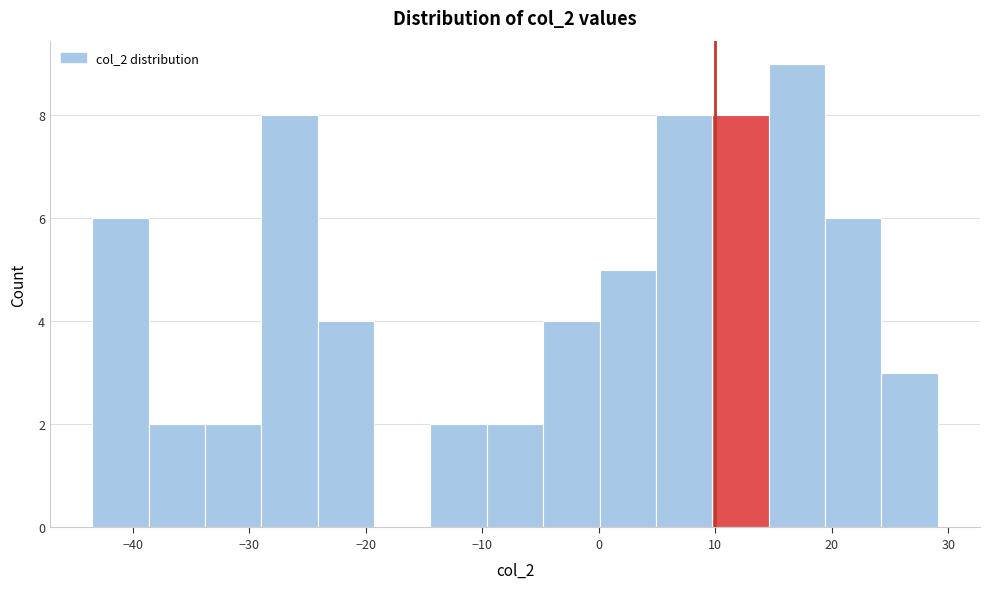

Reading left to right, list every bar in this chart as the range it spans on the x-axis followed by its height. Neither the bar edges nor the heights are printed on the chart, so give them approximately, as read against the axes.

-43 to -39: 6
-39 to -34: 2
-34 to -29: 2
-29 to -24: 8
-24 to -19: 4
-19 to -14: 0
-14 to -10: 2
-10 to -5: 2
-5 to 0: 4
0 to 5: 5
5 to 10: 8
10 to 15: 8
15 to 19: 9
19 to 24: 6
24 to 29: 3